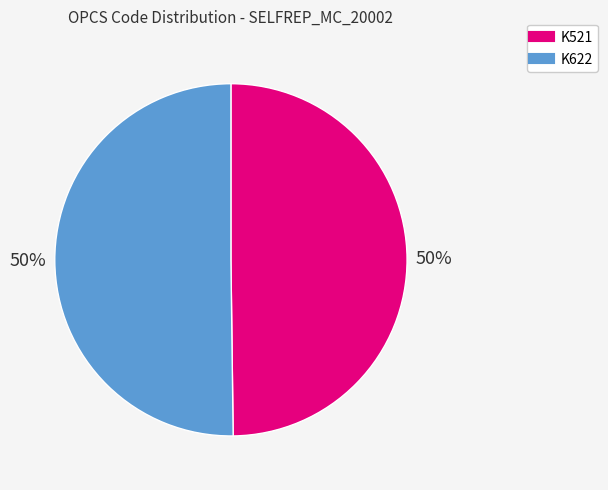

What is the ratio of the value at K521 to the value at K622?

1.0